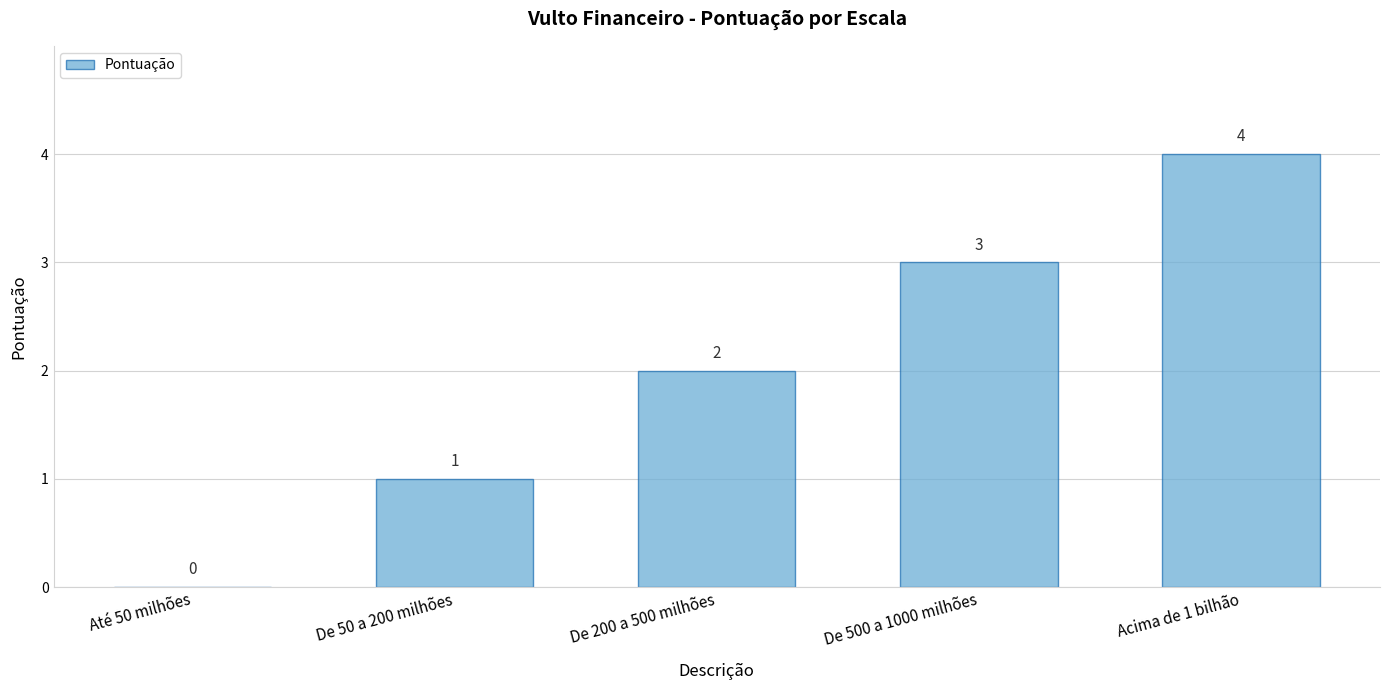

What is the maximum value shown in the chart?

4